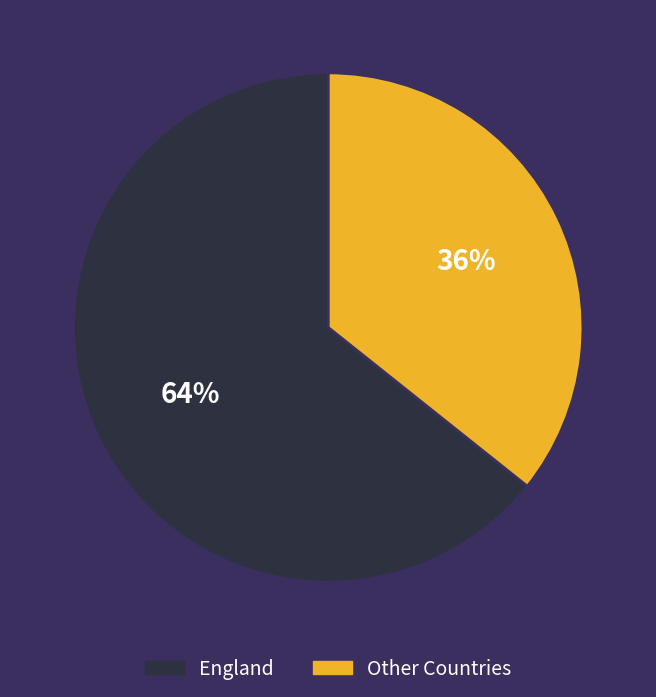

How many segments does this pie chart have?

2